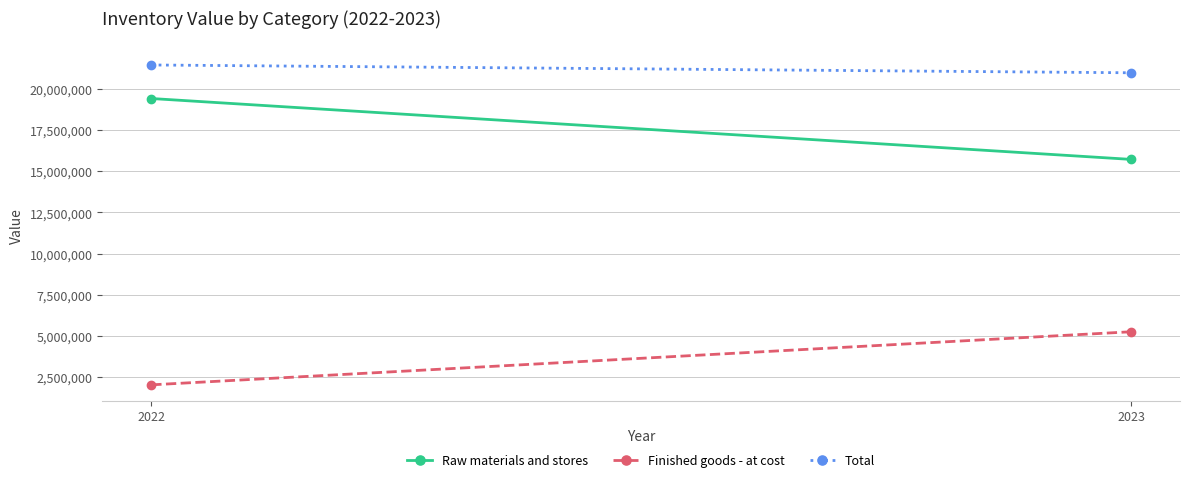

What are all the series names shown in the legend?

Raw materials and stores, Finished goods - at cost, Total